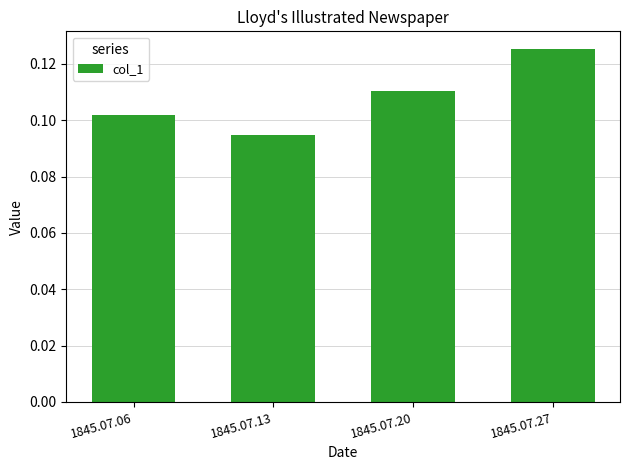

The chart shows a value of 0.2 at 1845.07.20. True or false?

False